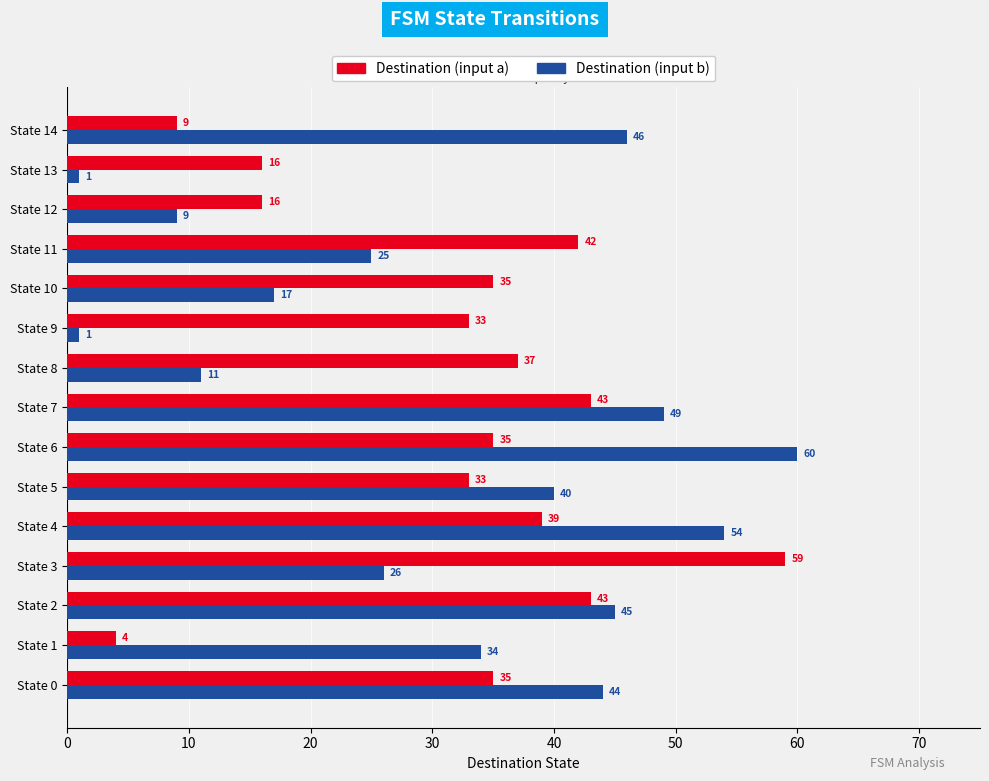

Rank the series by their maximum value, from lowest to highest.

Destination (input a), Destination (input b)